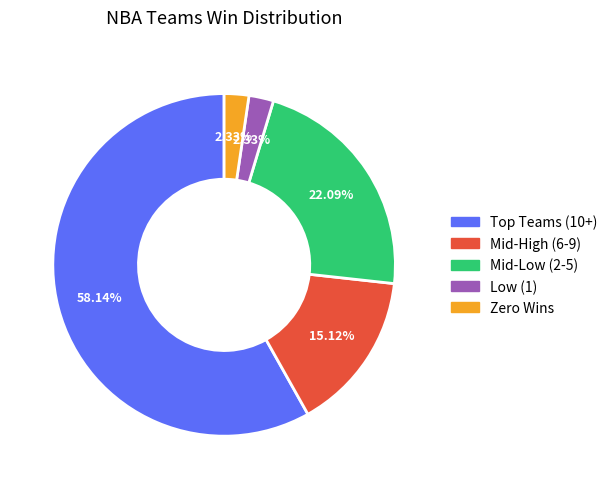

Does any single category account for the majority?

Yes